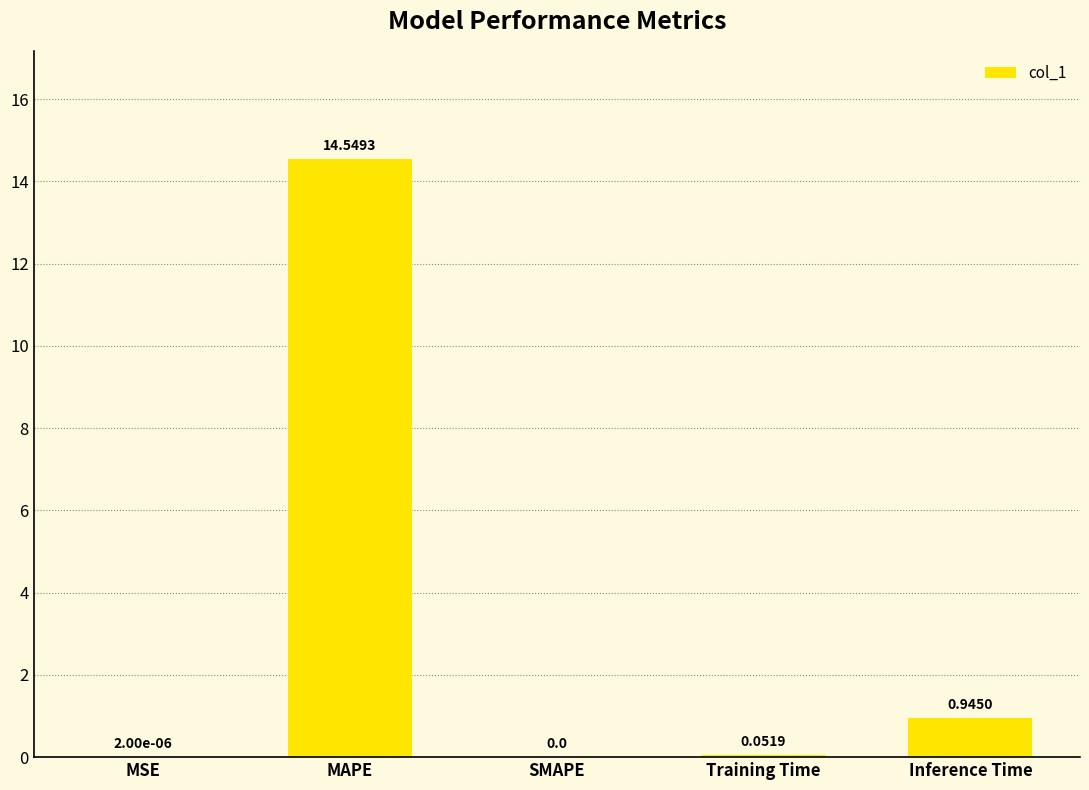

Which has a higher value, Inference Time or SMAPE?

Inference Time